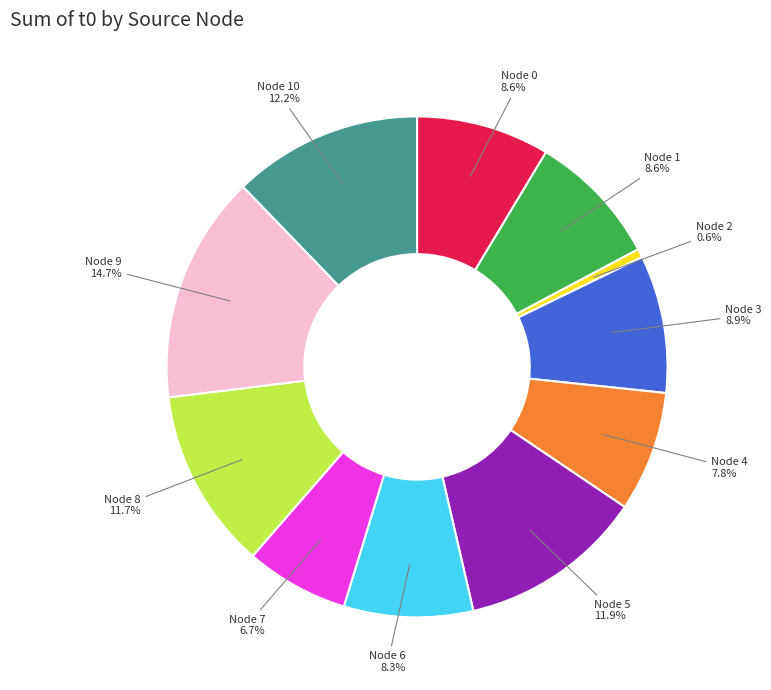

To the nearest percent, what is the difference between the largest and smallest slice percentages?

14%